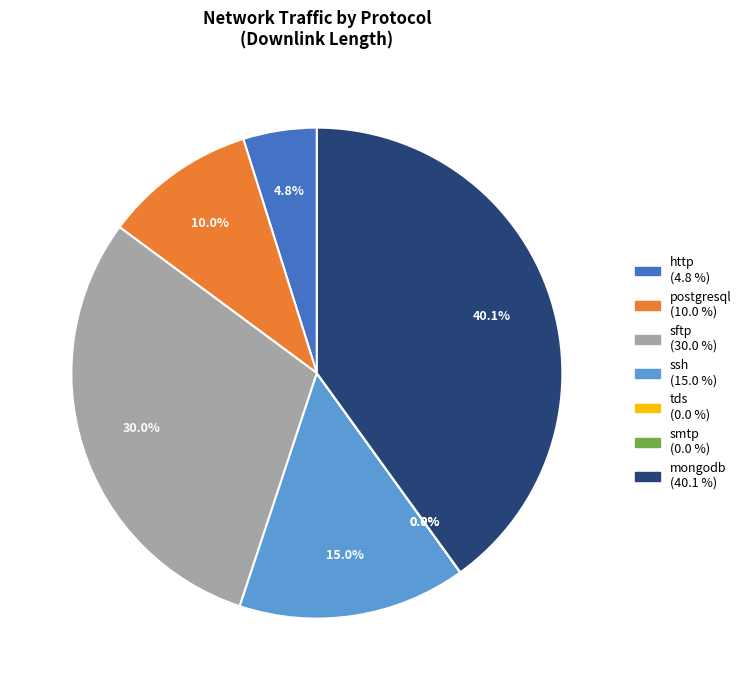

To the nearest percent, what percentage of the pie is sftp?

30%